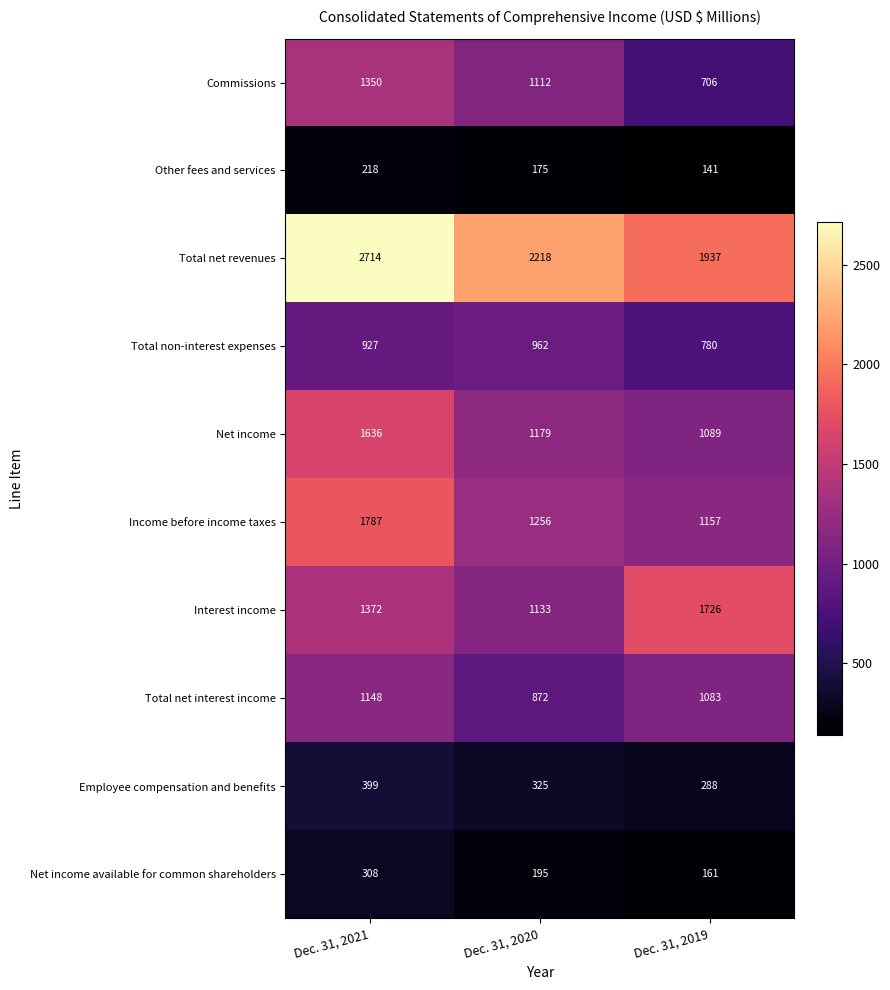

The Other fees and services series shows 68 at Dec. 31, 2020. True or false?

False